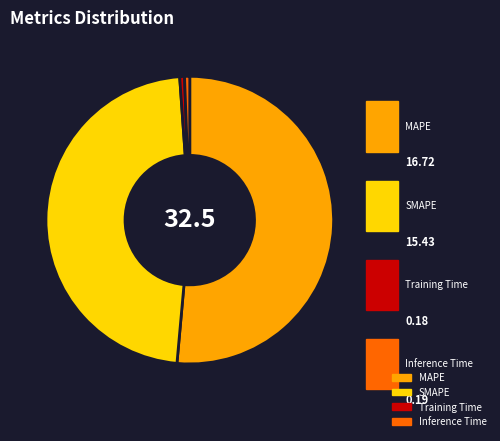

What percentage is the SMAPE slice, to the nearest percent?

47%